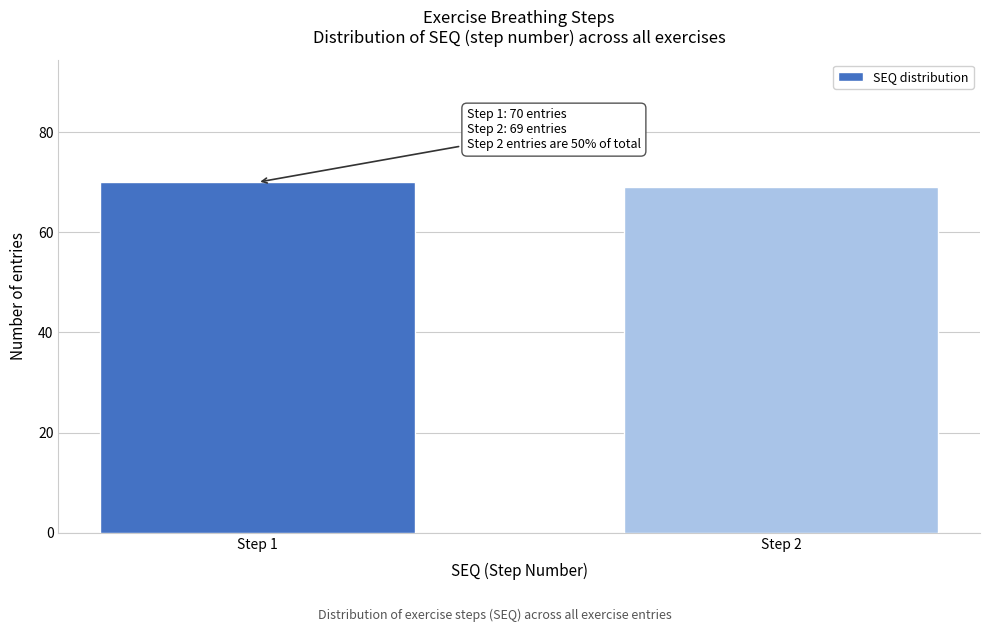

Reading left to right, what are all the values shown in this chart?

Step 1=70	Step 2=69